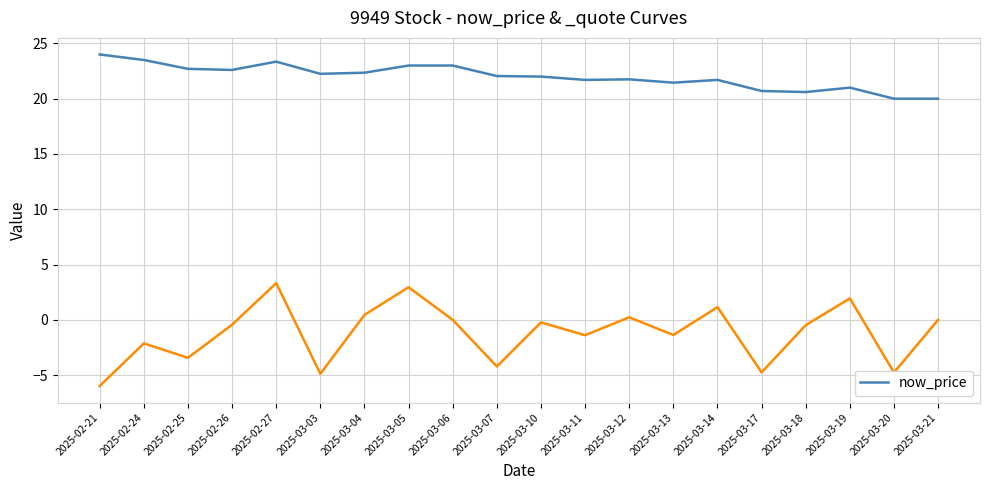

How many lines are shown in the chart?

1